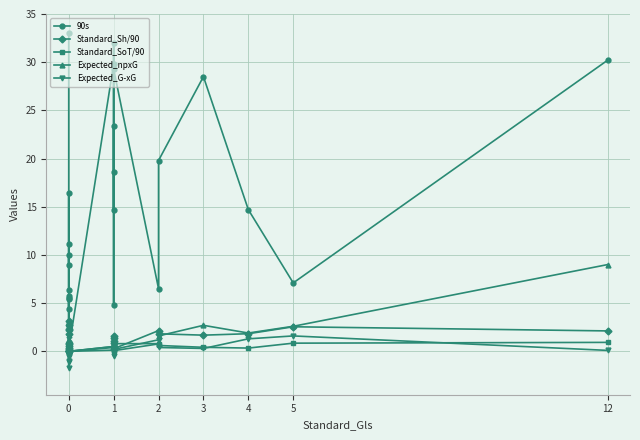

Which series has the widest spread of values?

90s